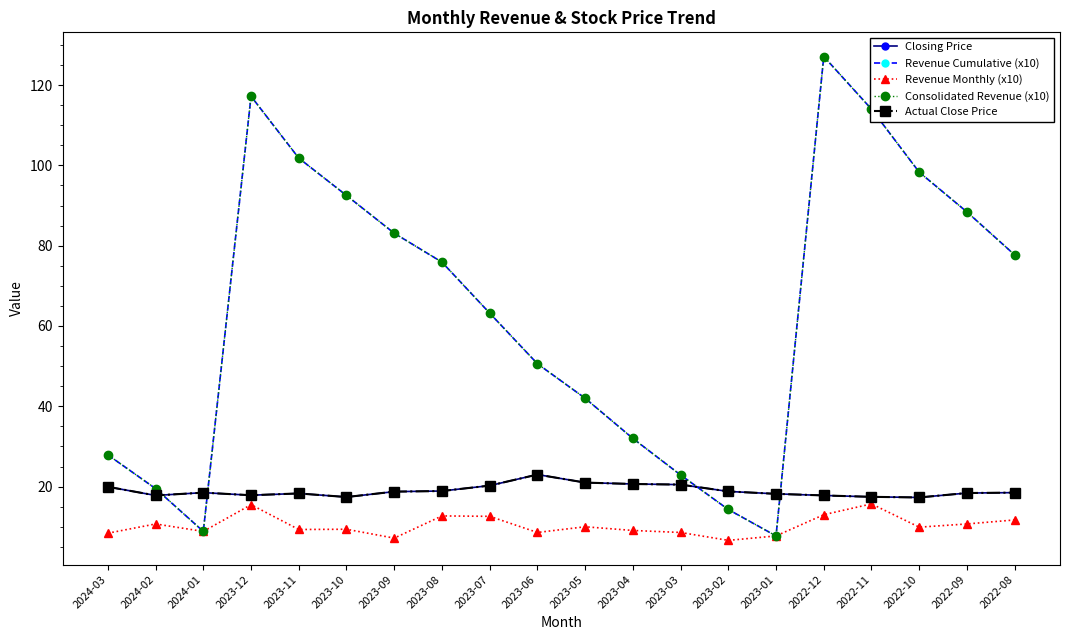

In Closing Price, how many points are lower than both neighbors (excluding endpoints)?

4